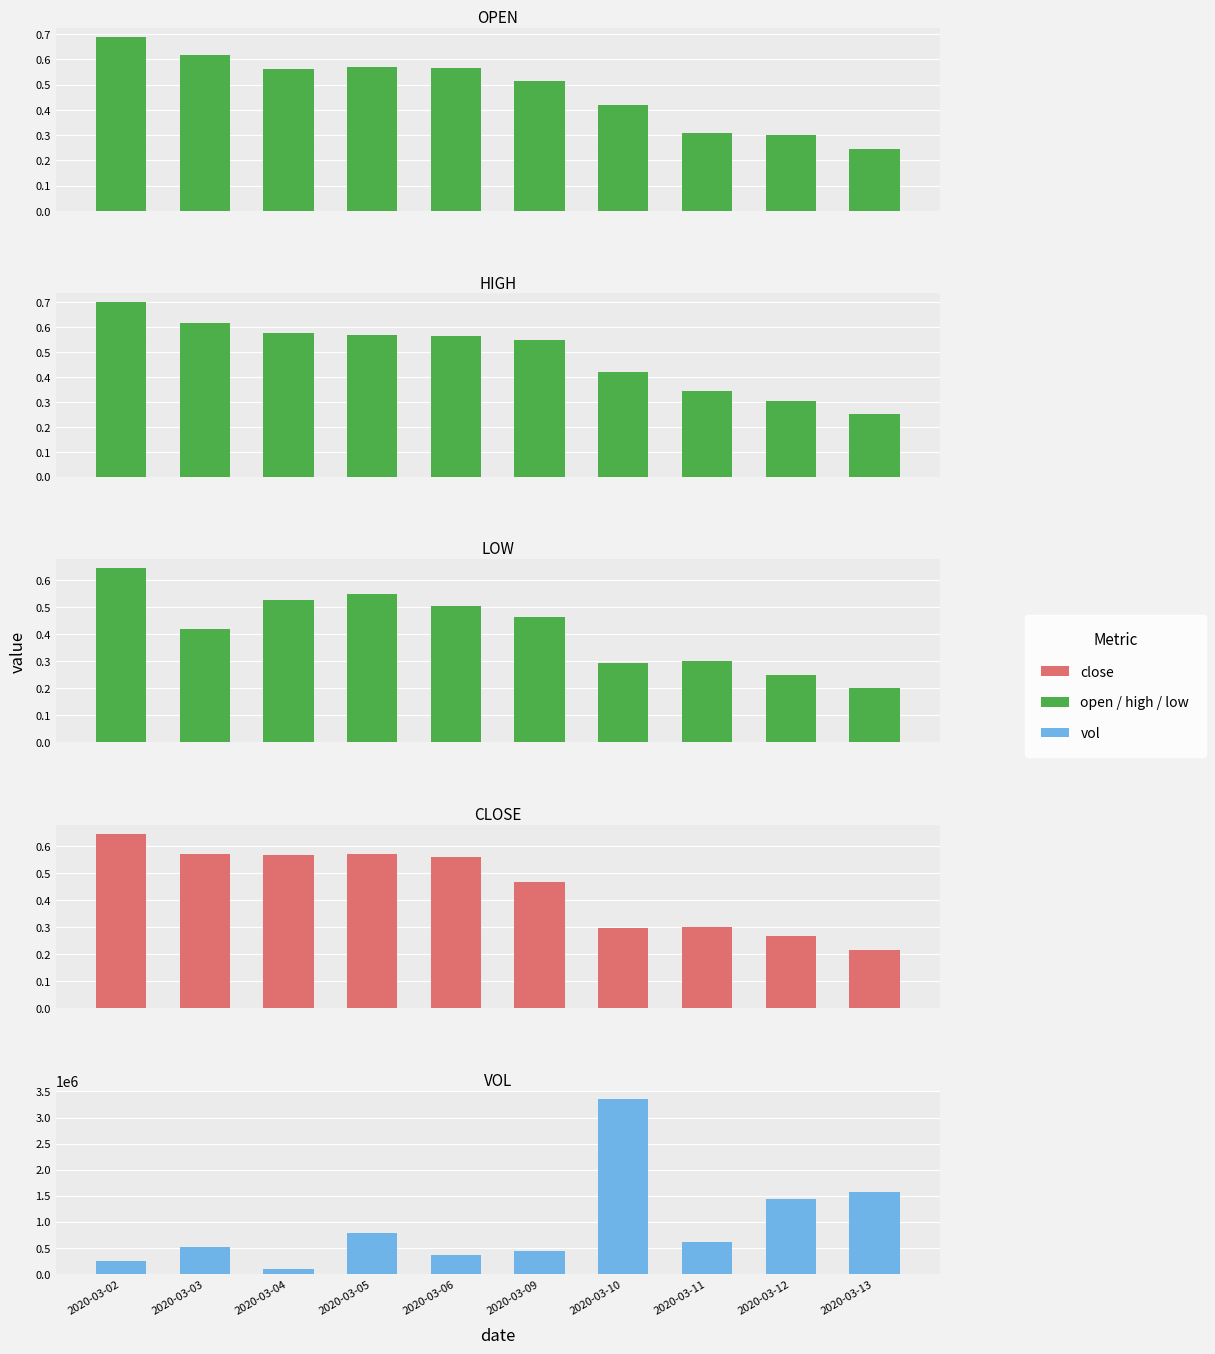

Which has a higher value, 2020-03-03 or 2020-03-02?

2020-03-02